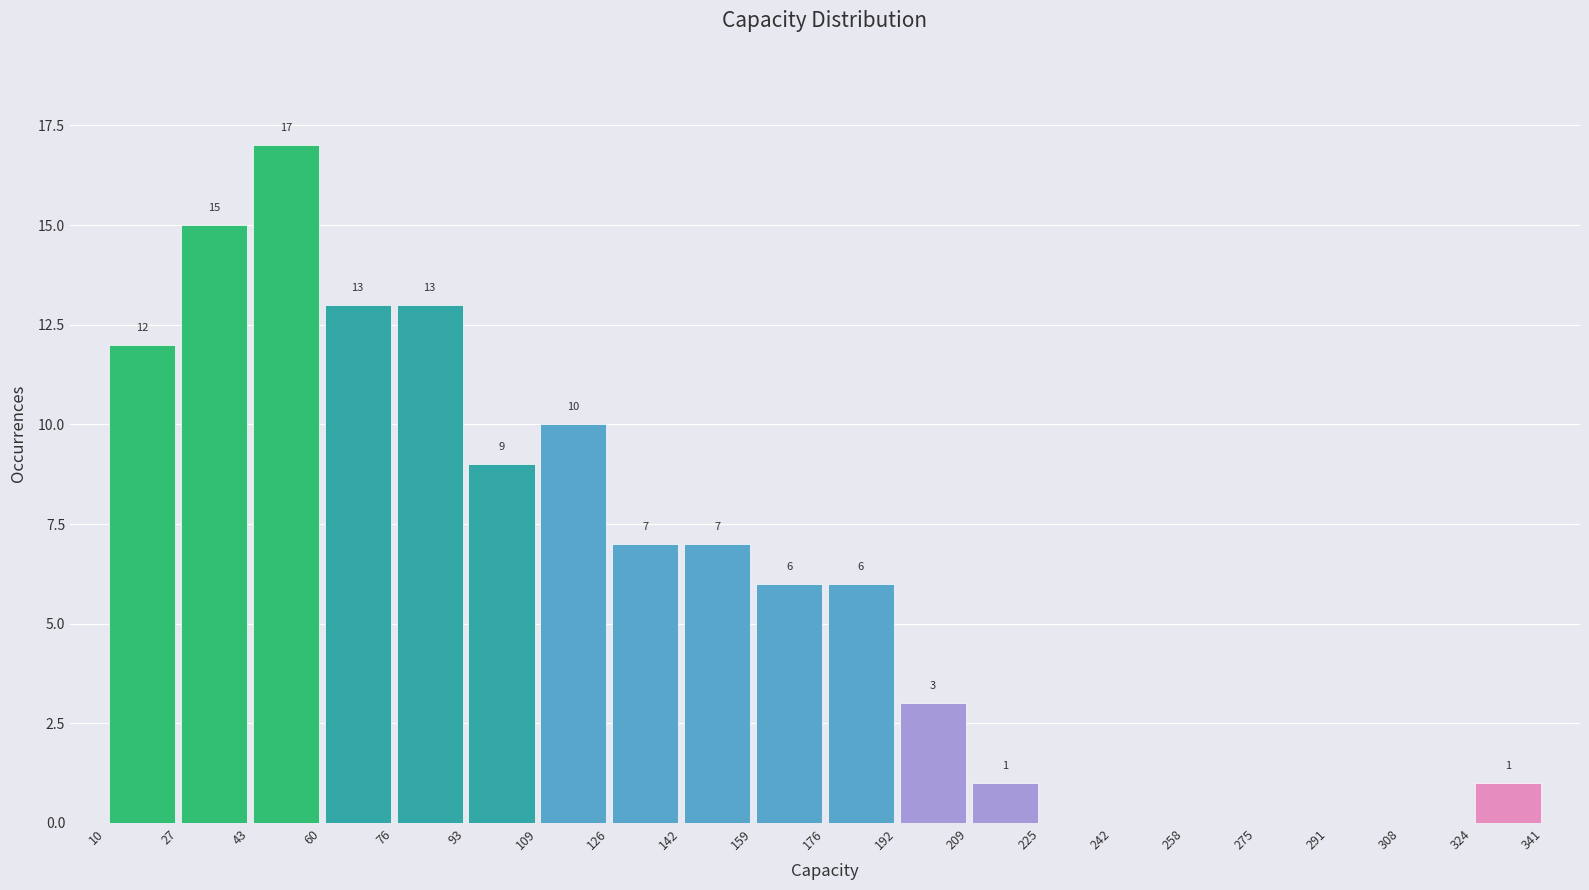

Over which range of the x-axis is the bar tallest?

43 to 60